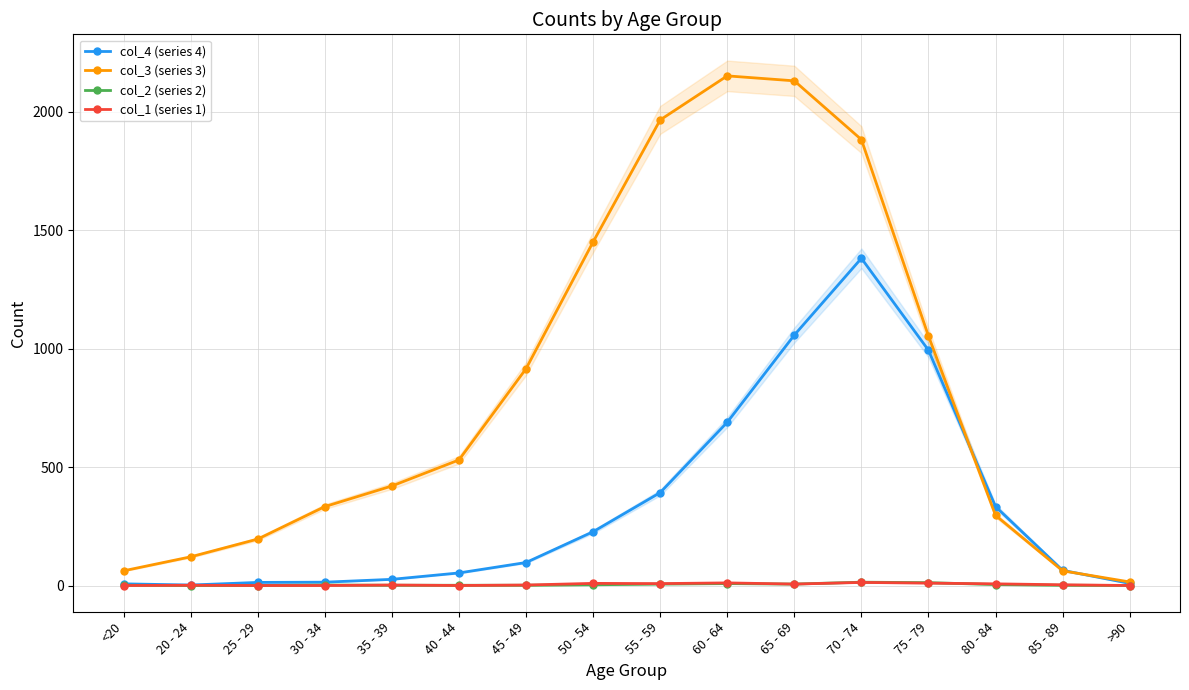

What is the difference between the maximum and minimum values in the col_3 (series 3) series?

2136